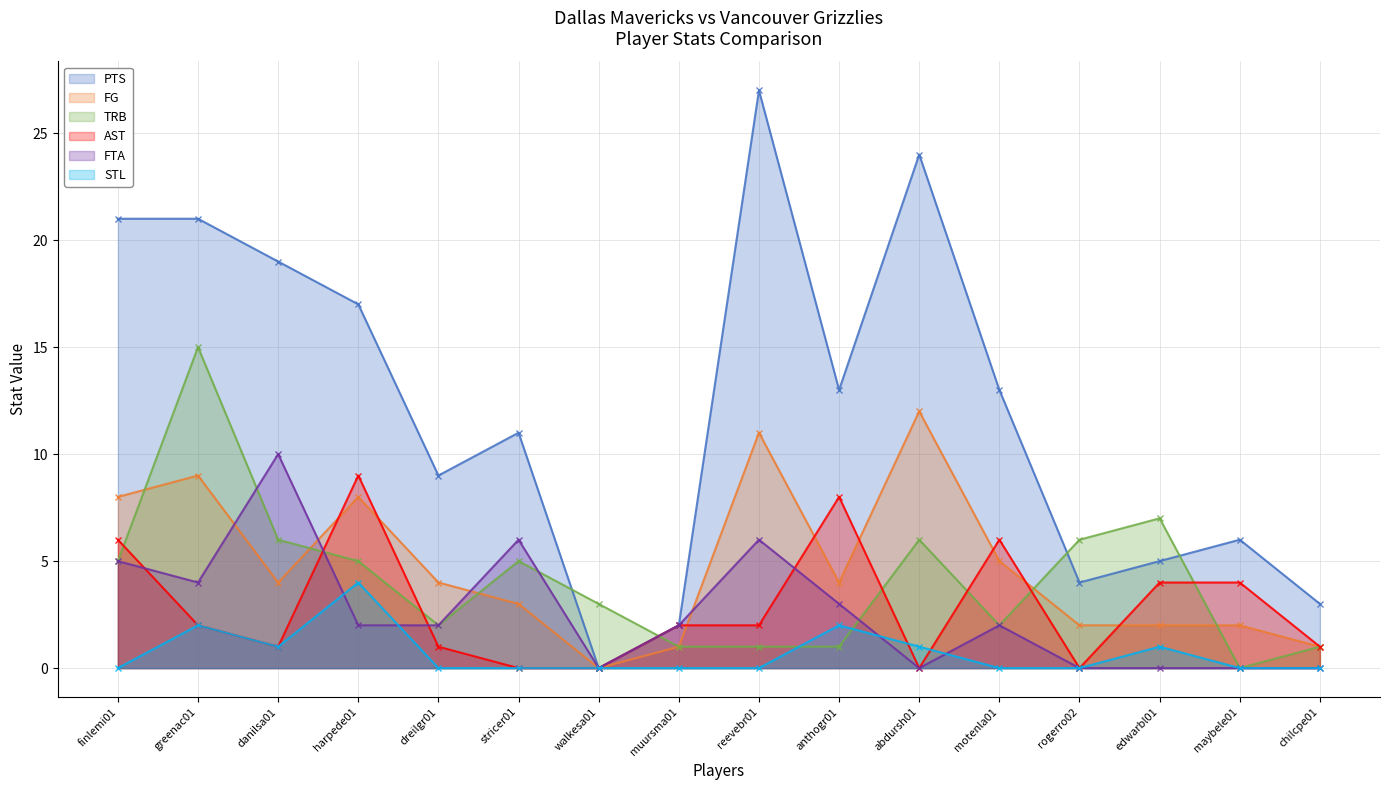

What is the sum of all FTA values?

42